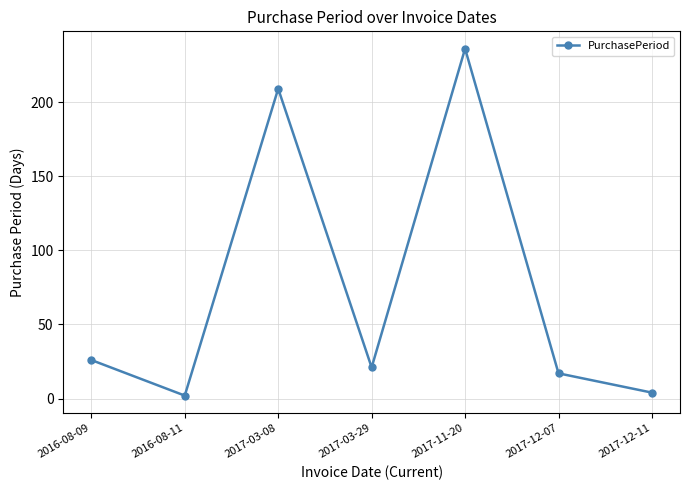

Reading left to right, transcribe all the data shown in this chart.

26	2	209	21	236	17	4